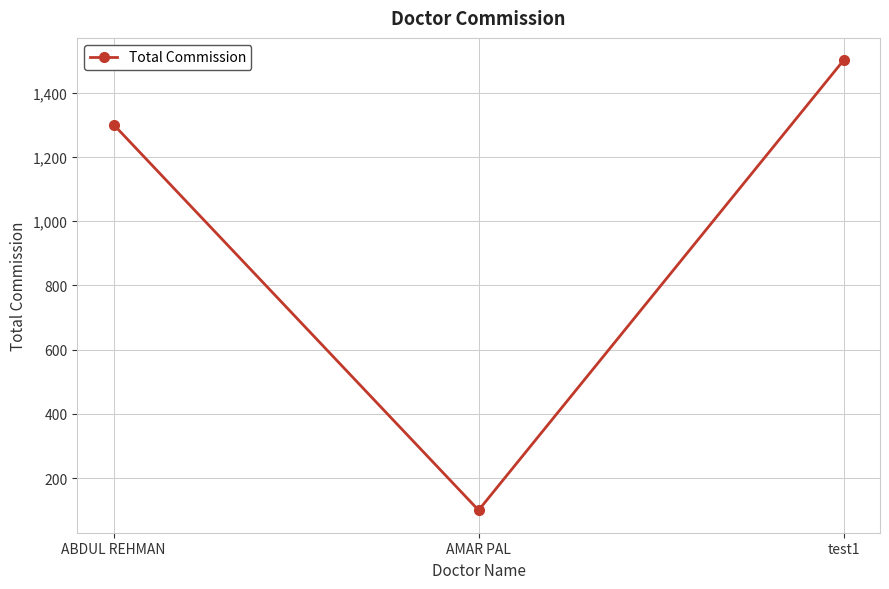

True or false: the data shows 100 at AMAR PAL.

True